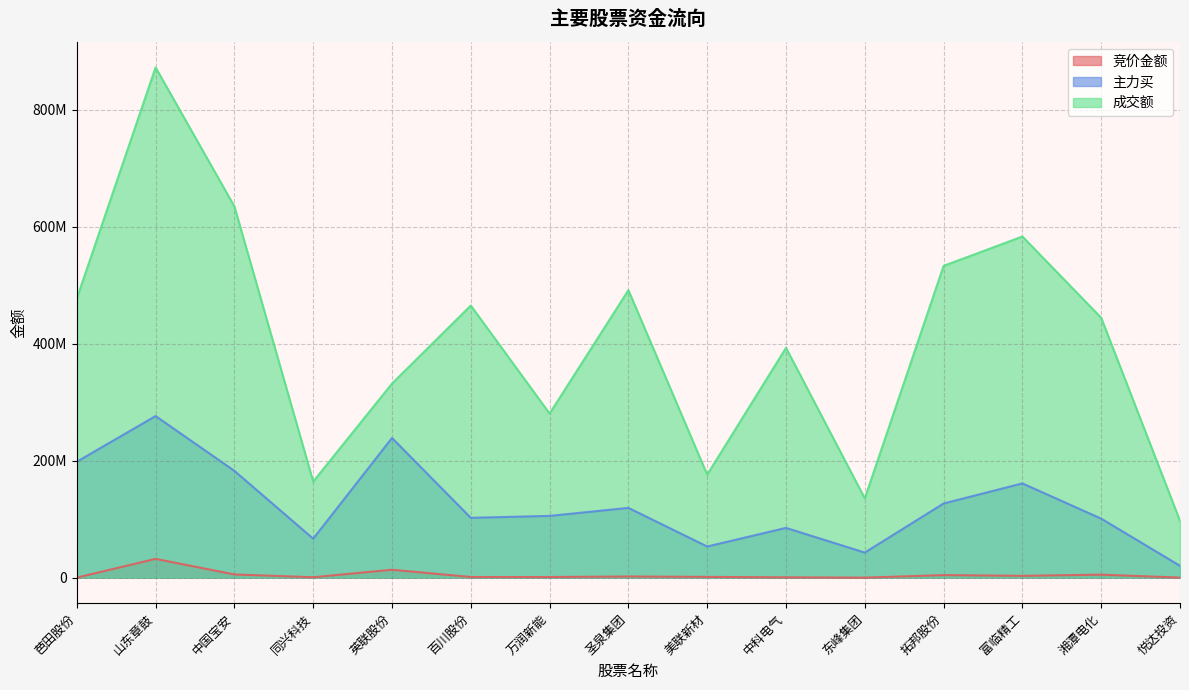

True or false: 主力买 and 成交额 intersect in this chart.

False